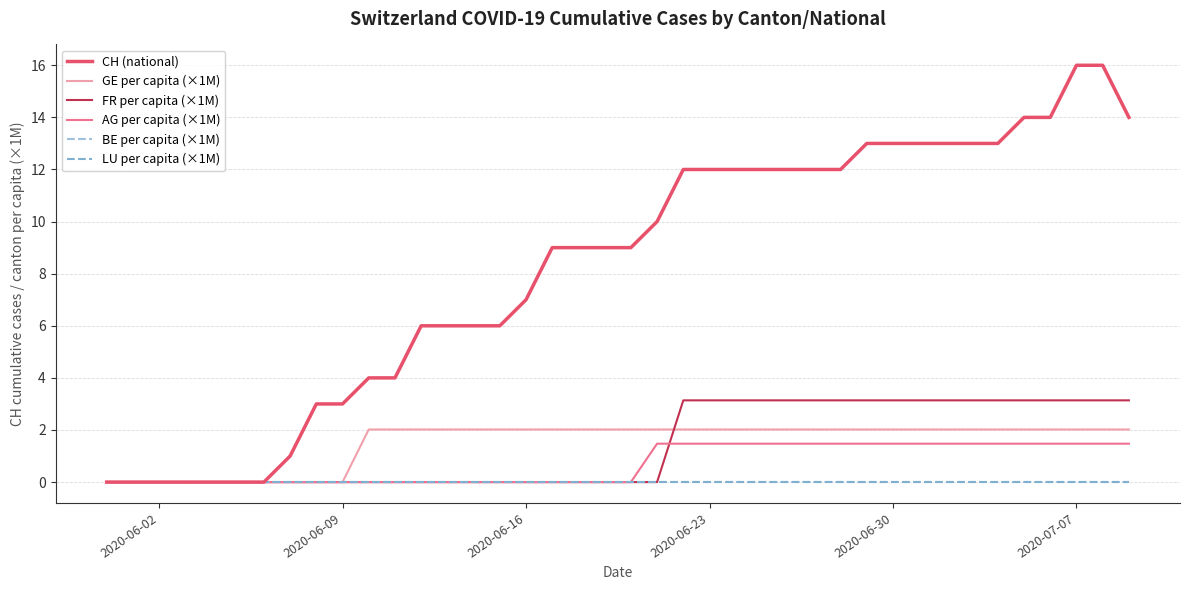

Is this an area chart (filled region under the line)?

No